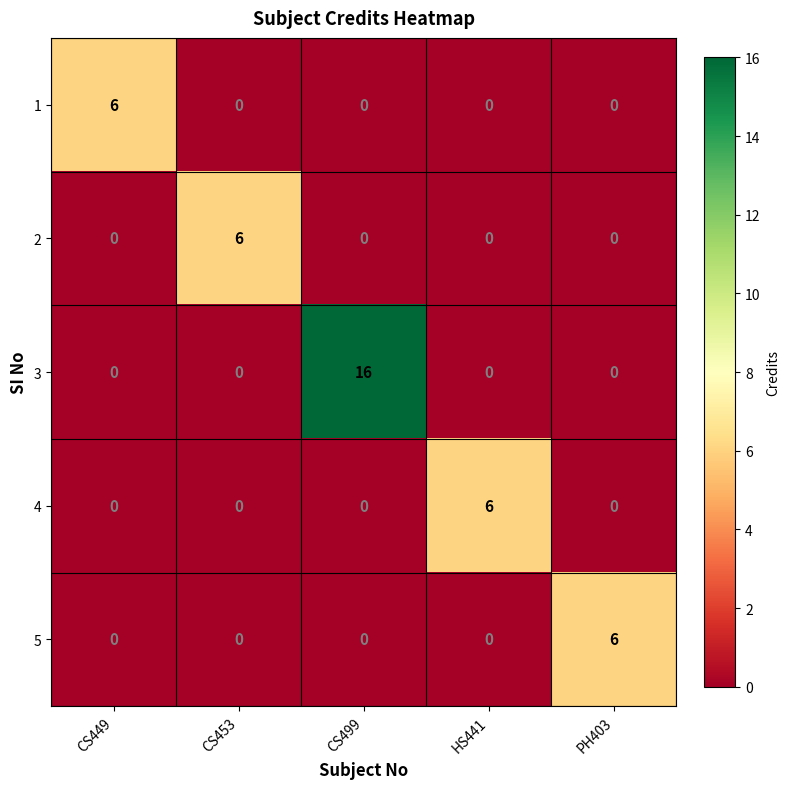

The value of 1 at CS449 is 8. True or false?

False